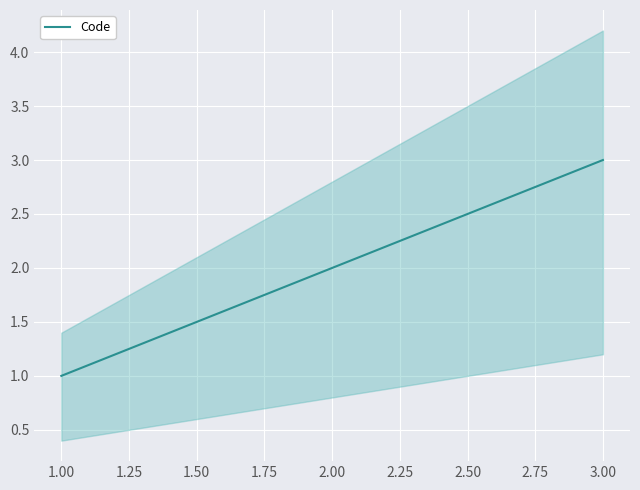

Does the chart display data point markers on the line(s)?

No